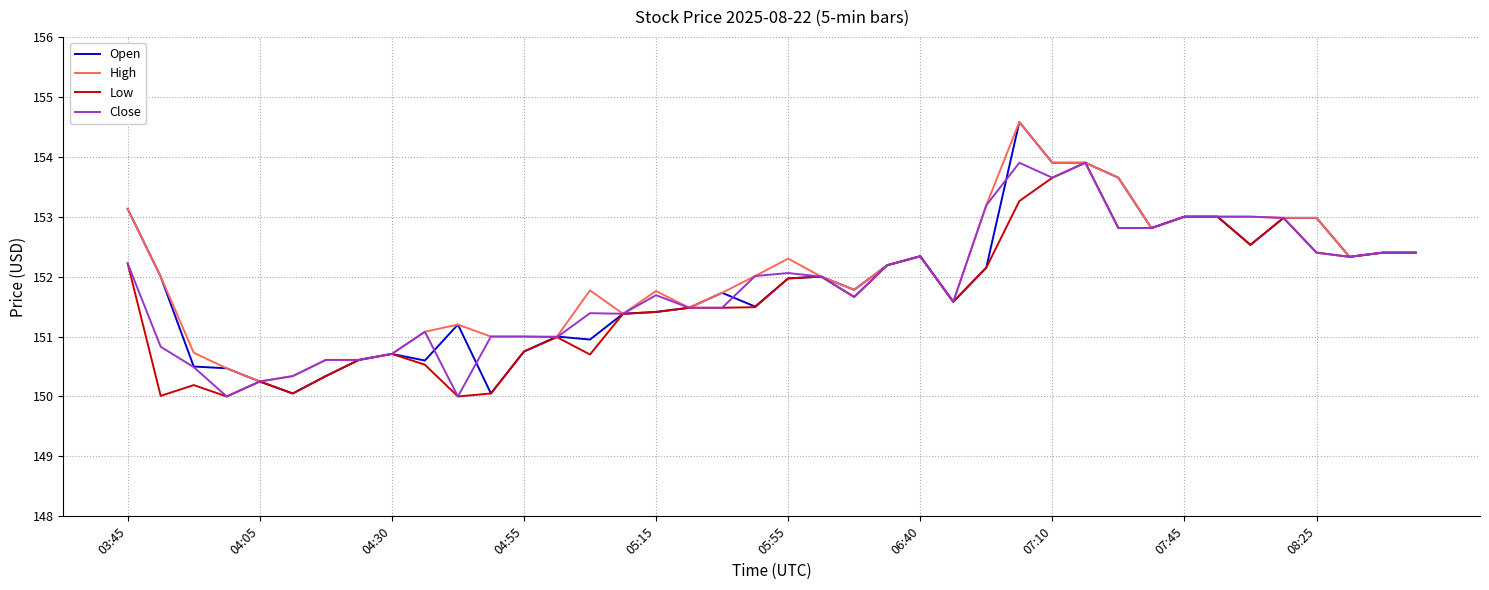

Which series has the widest spread of values?

Open